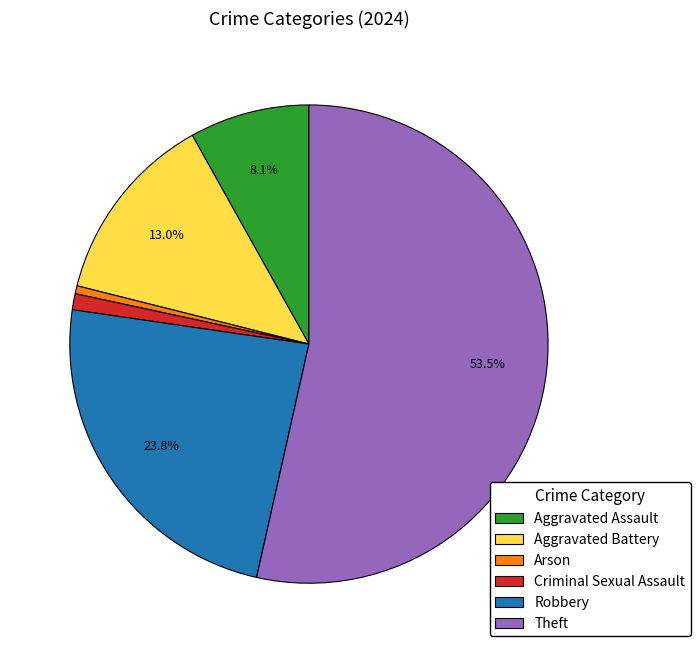

Is there any slice that represents more than half of the pie?

Yes